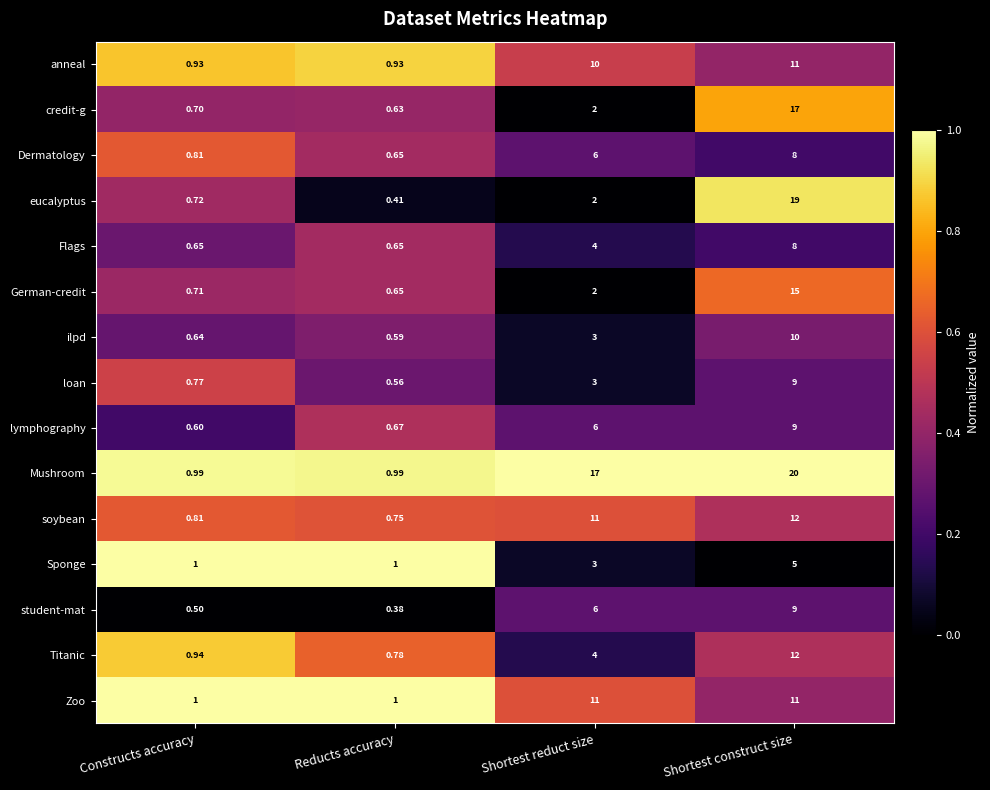

Is the value of anneal at Reducts accuracy greater than the value of Sponge at Reducts accuracy?

No